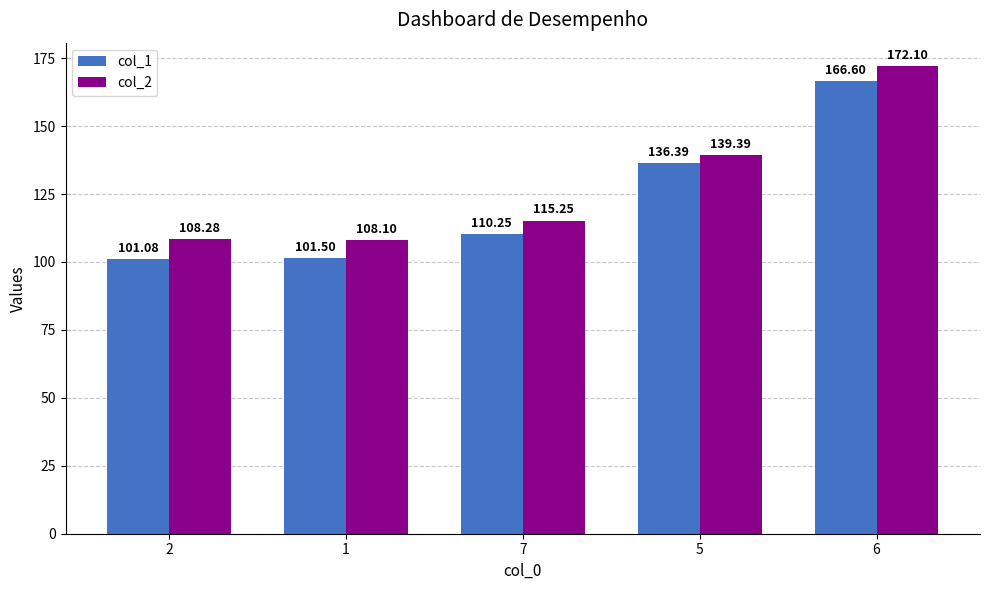

How many data points in col_1 are less than 110?

2